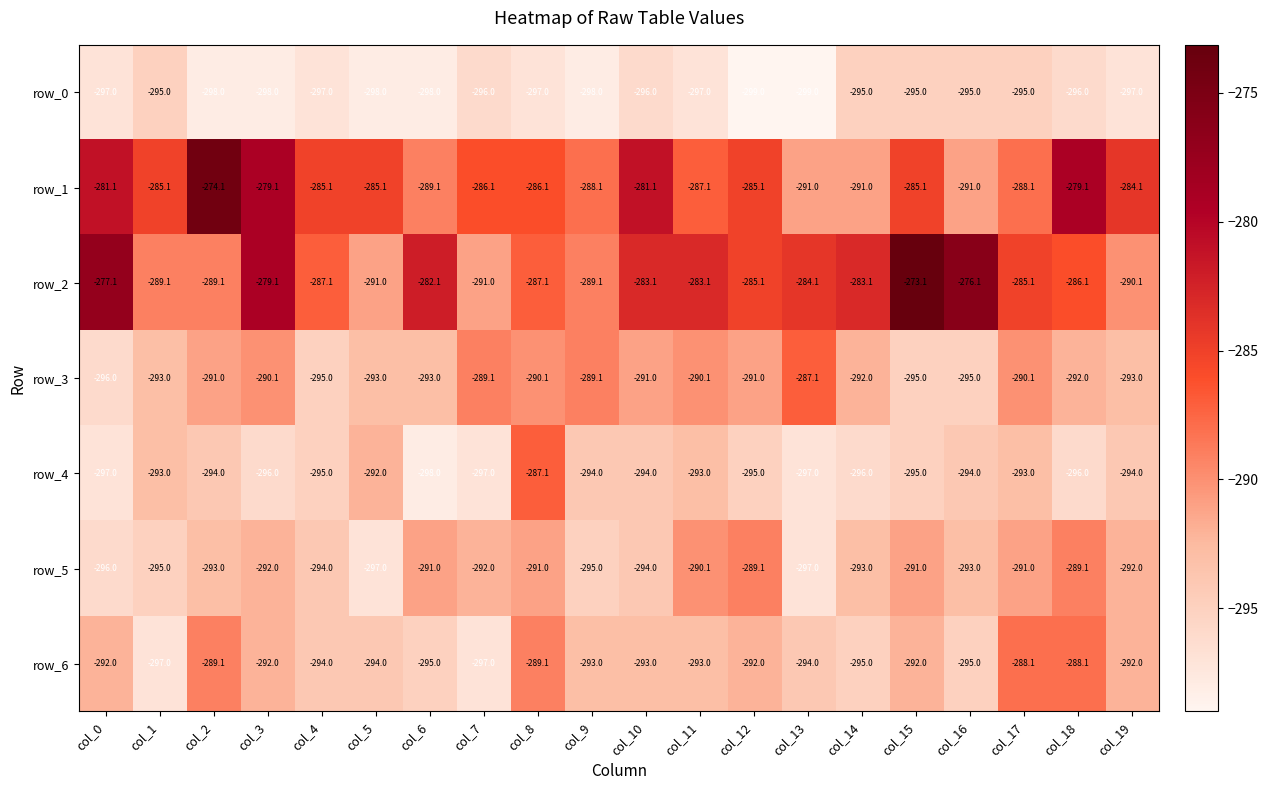

The value of row_1 at col_13 is -94.7. True or false?

False